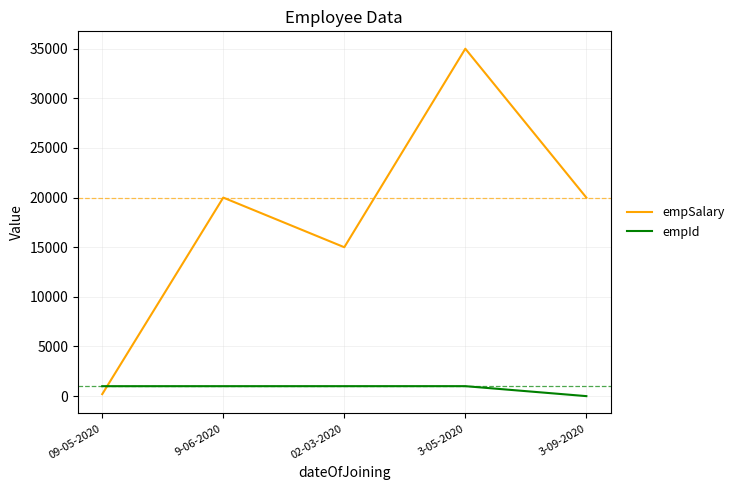

What is the average value of the empSalary series?

18040